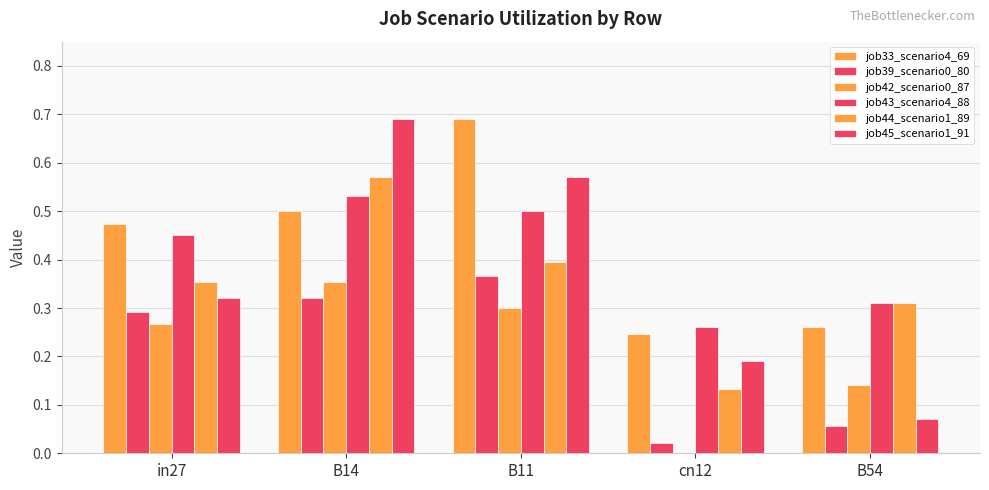

Which series has the largest range (max minus min)?

job45_scenario1_91